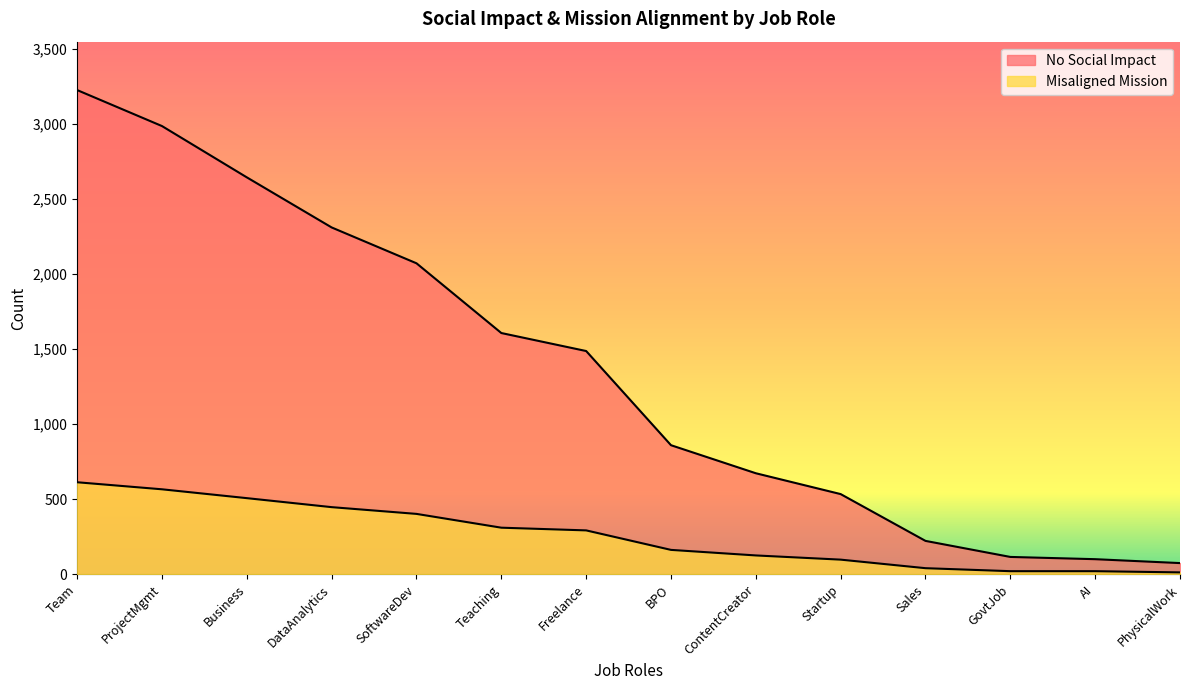

What is the approximate value of No Social Impact at SoftwareDev, to the nearest 50?

2050